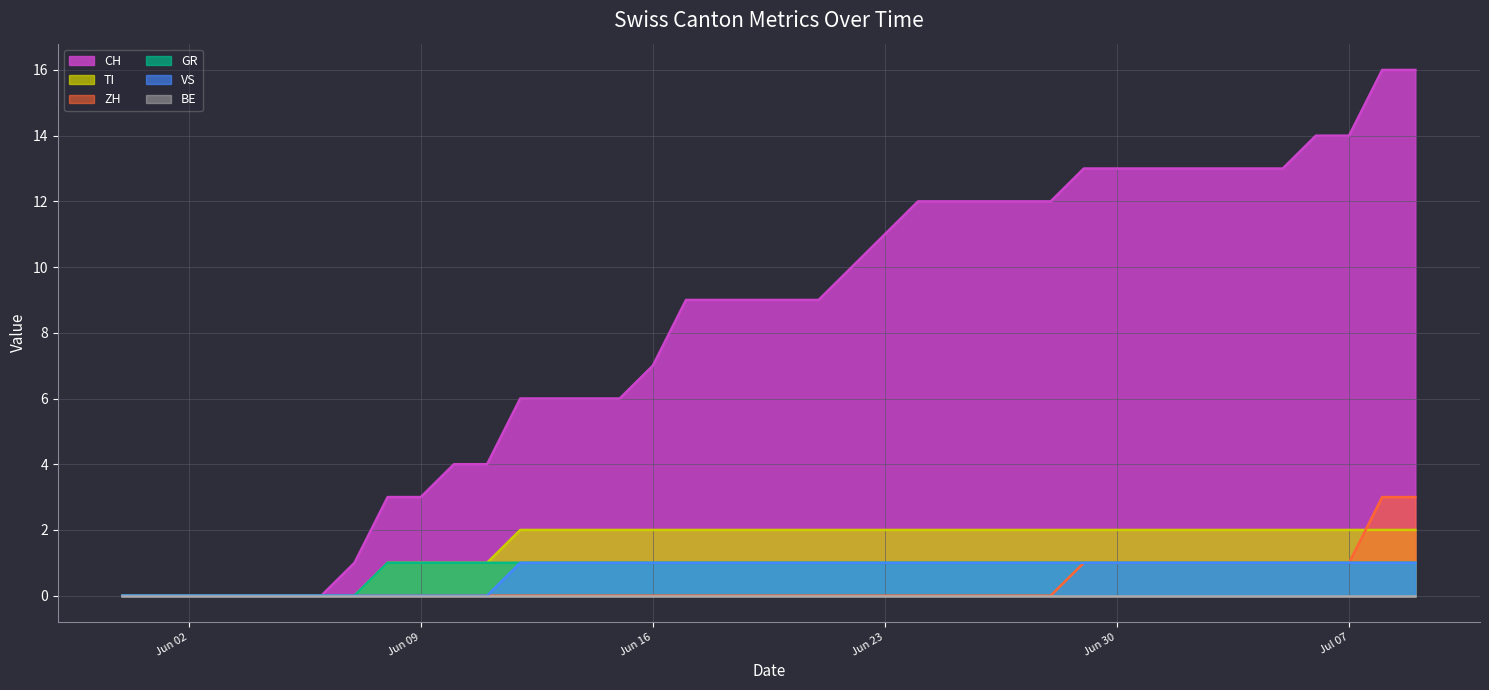

How many values in ZH (line) are above zero?

11